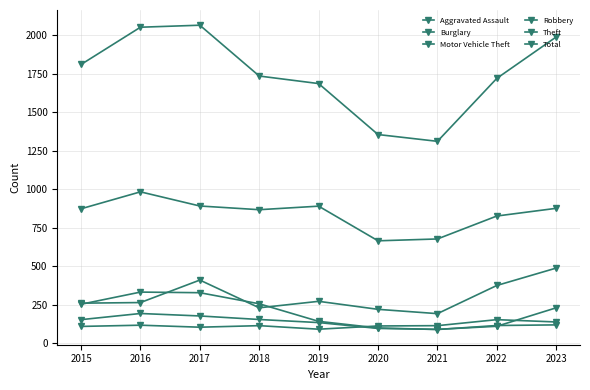

True or false: Total and Aggravated Assault intersect in this chart.

False